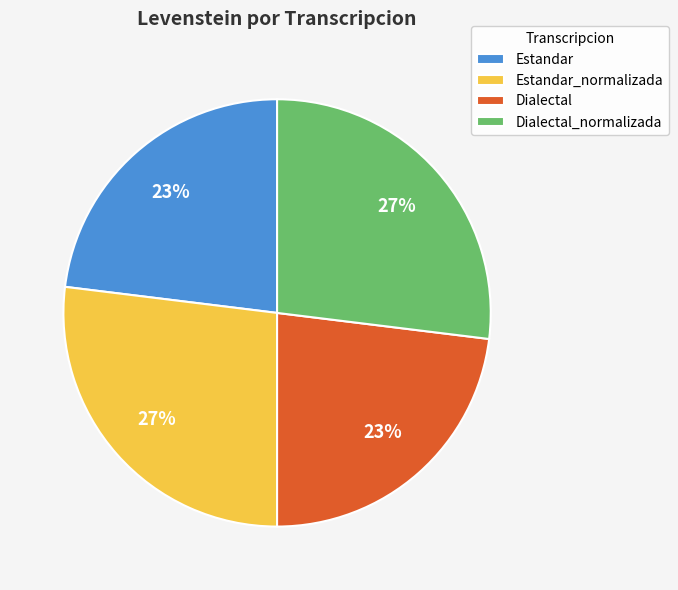

Do Dialectal_normalizada and Estandar_normalizada together represent more than half of the pie?

Yes